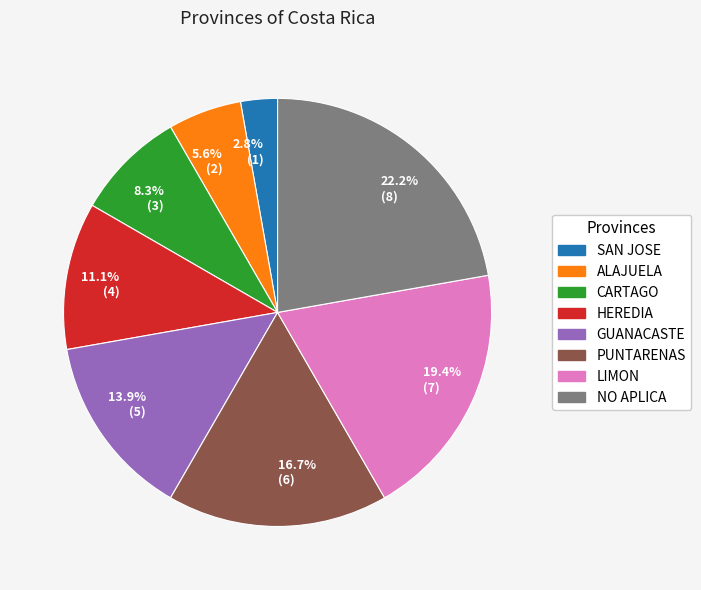

What portion of the pie excludes 8.3% (3)?

91.7%